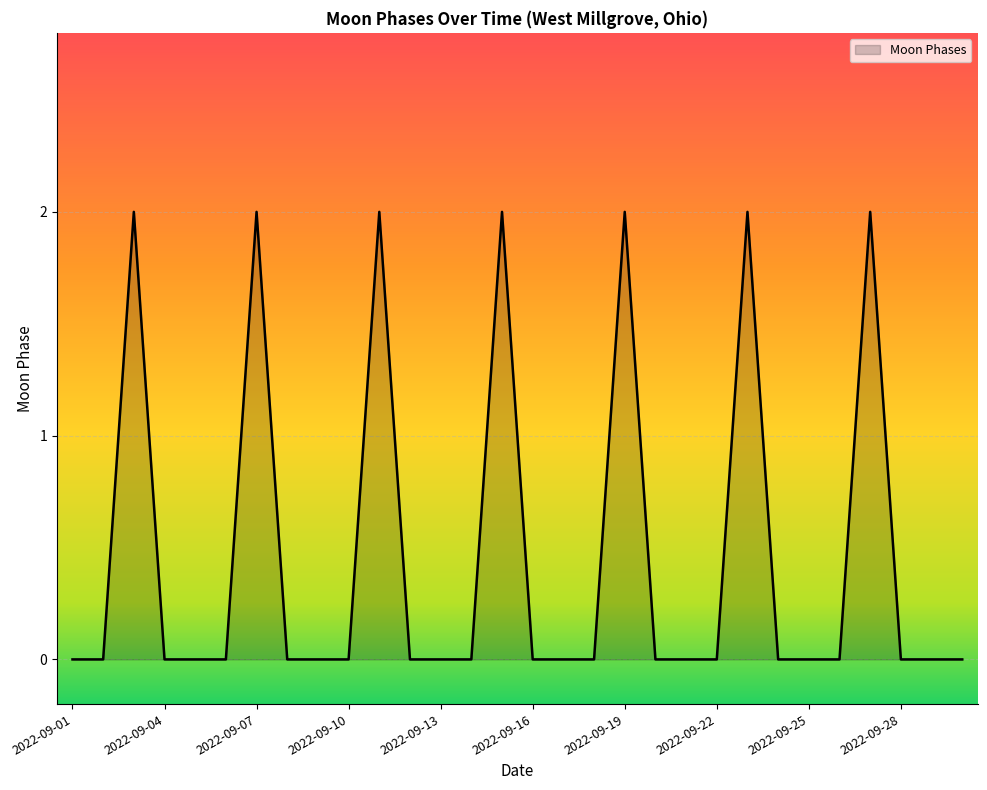

What is the difference between the second highest and minimum values?

2